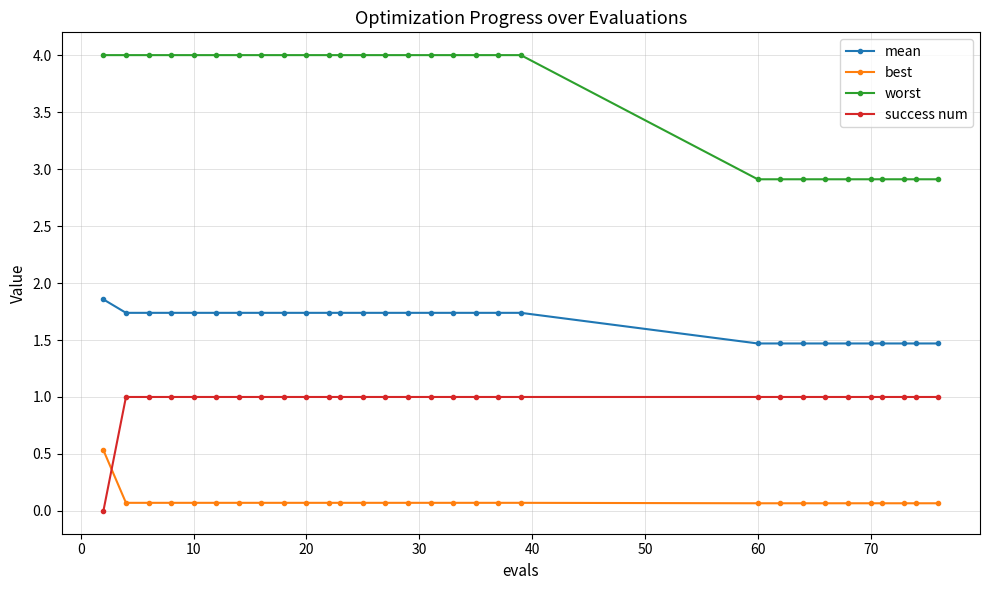

What is the value of the best point at the 14th from the left?

0.1